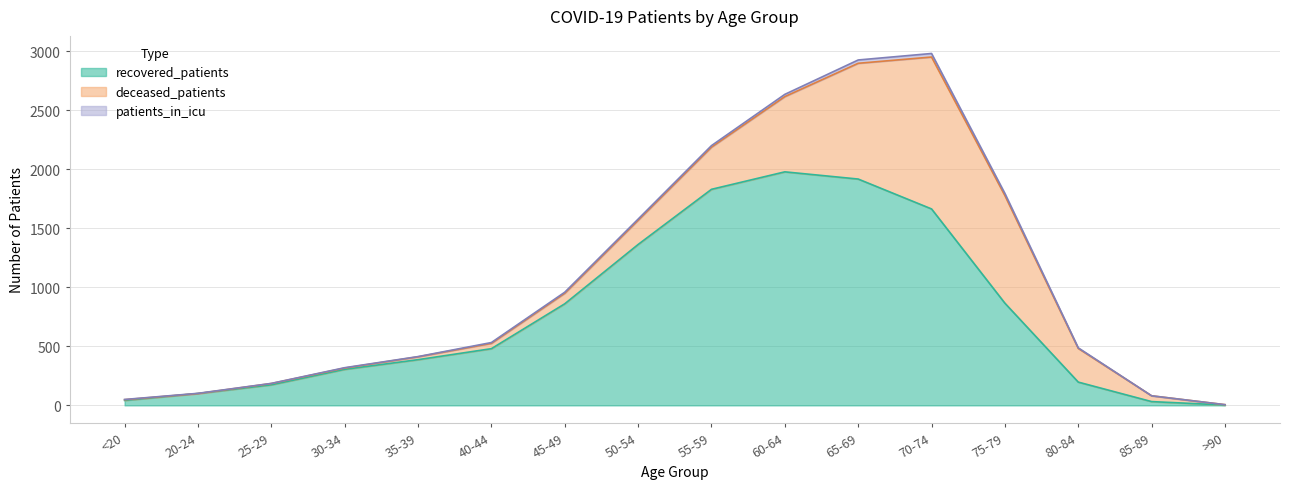

Does the chart have visible grid lines?

Yes